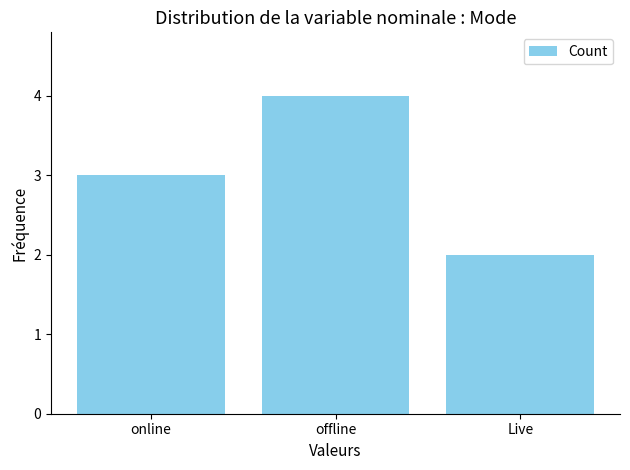

What is the label of the 1st bar from the left?

online